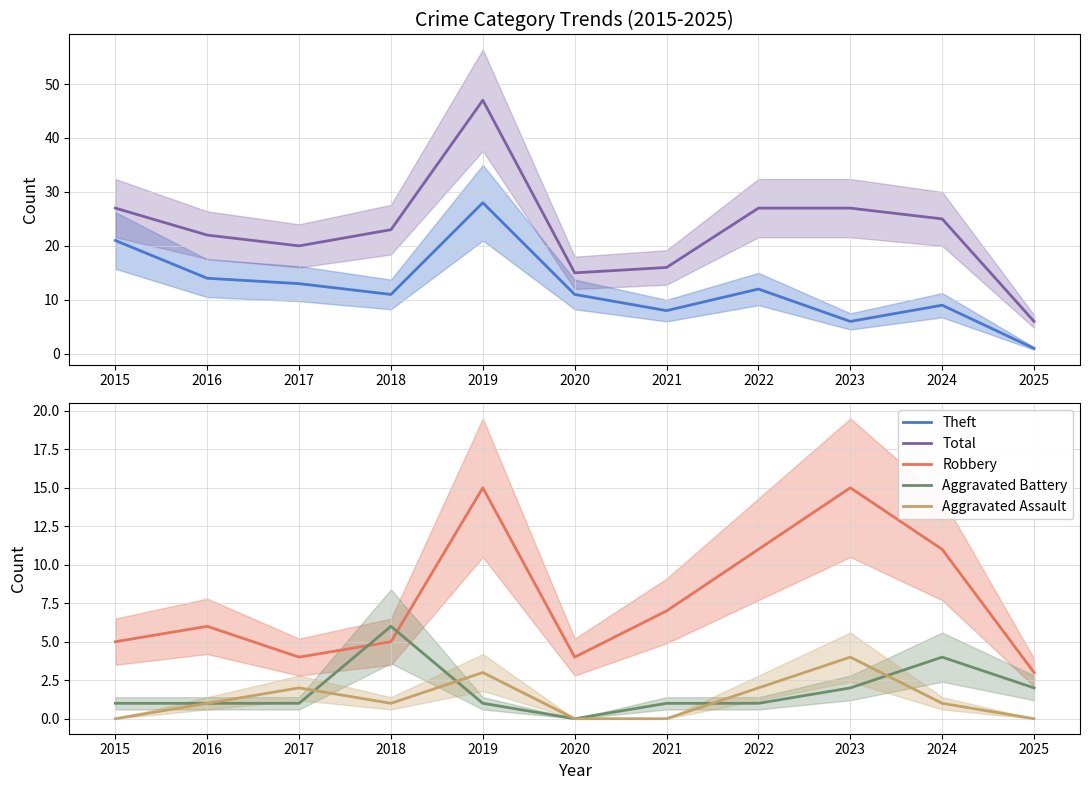

Rank the series at 2022 from highest to lowest value.

Total, Theft, Robbery, Aggravated Assault, Aggravated Battery